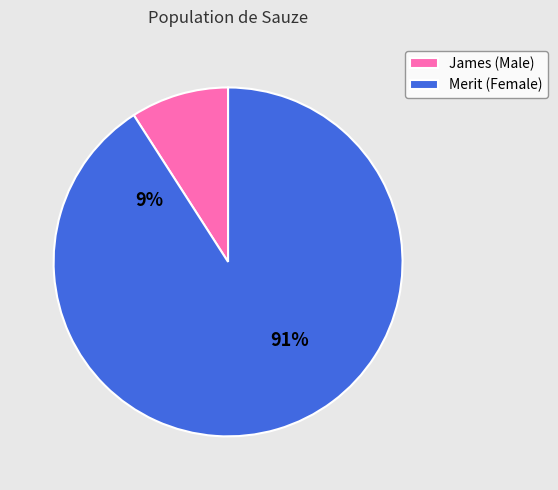

How many segments does this pie chart have?

2